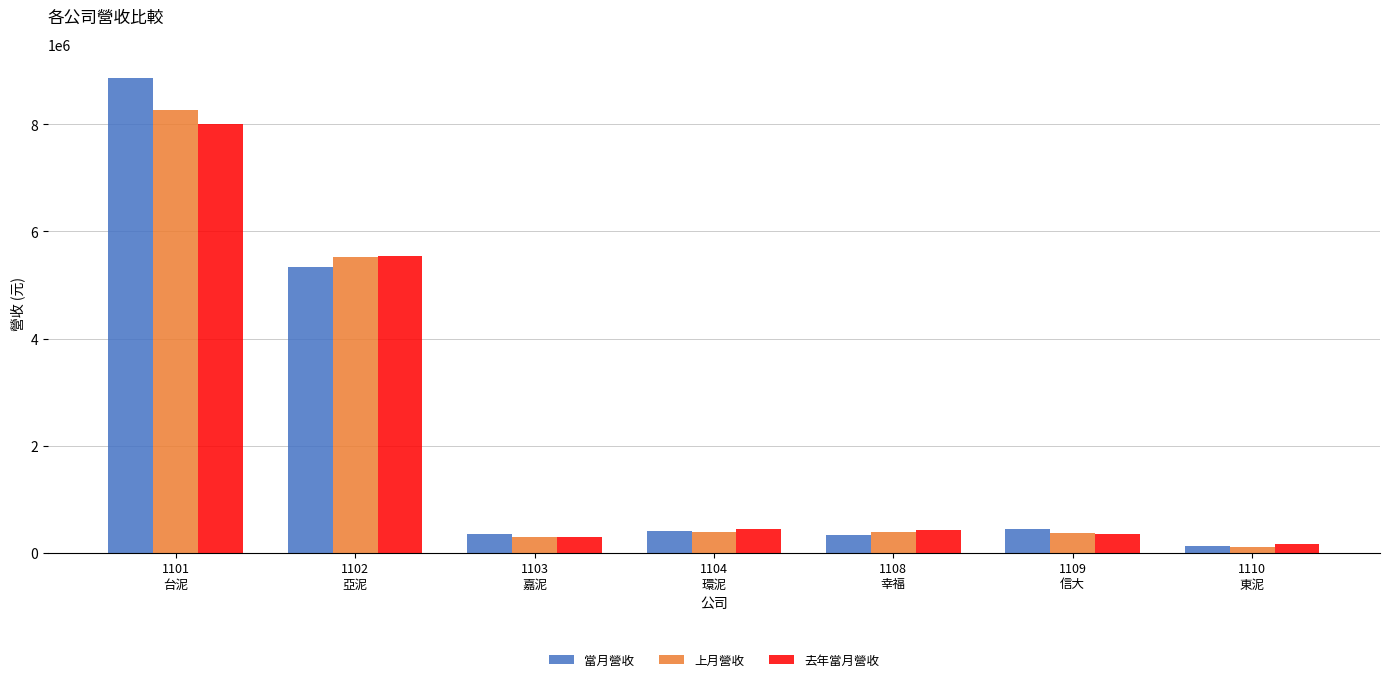

Count the number of data series in this chart.

3